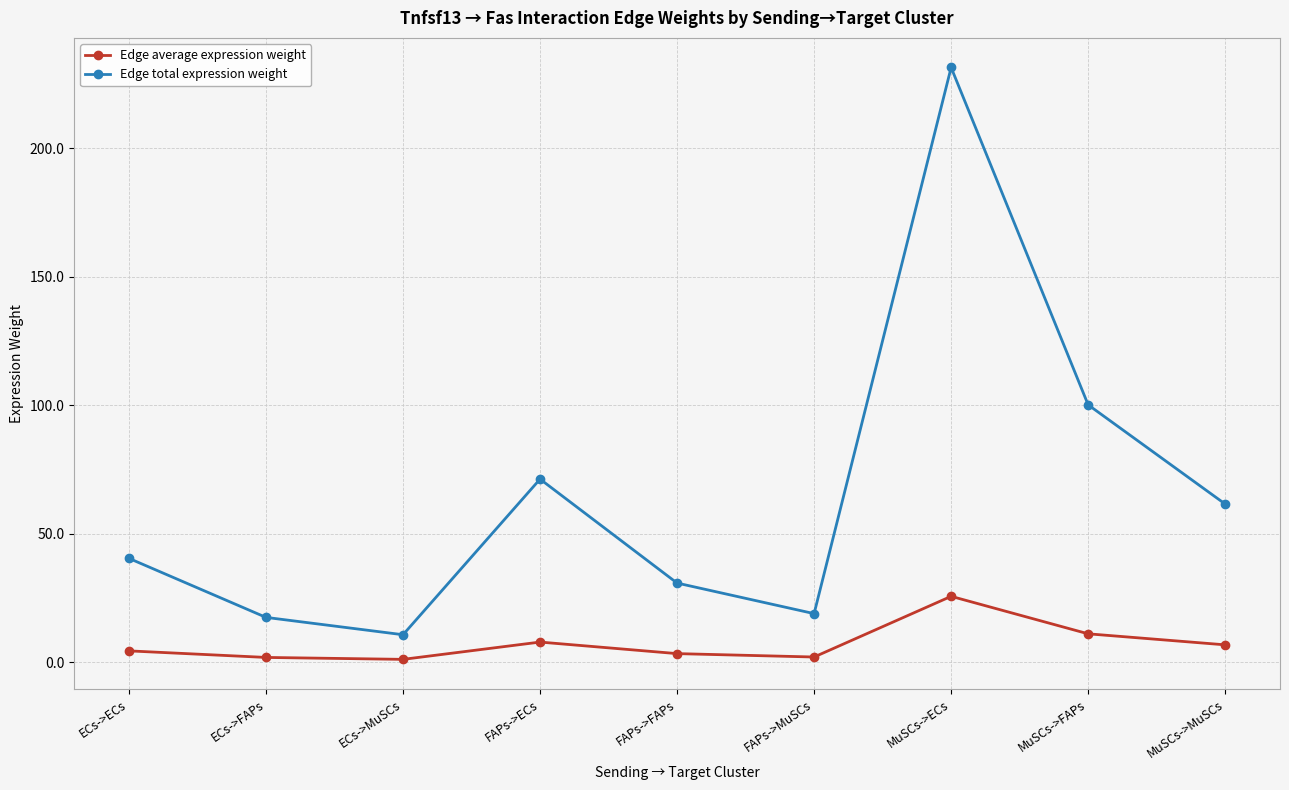

True or false: Edge average expression weight and Edge total expression weight cross at least once.

False